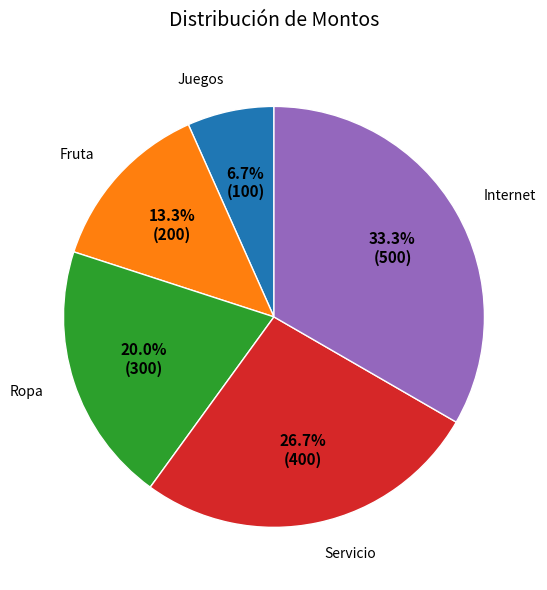

What is the total percentage of Ropa and Internet?

53.3%